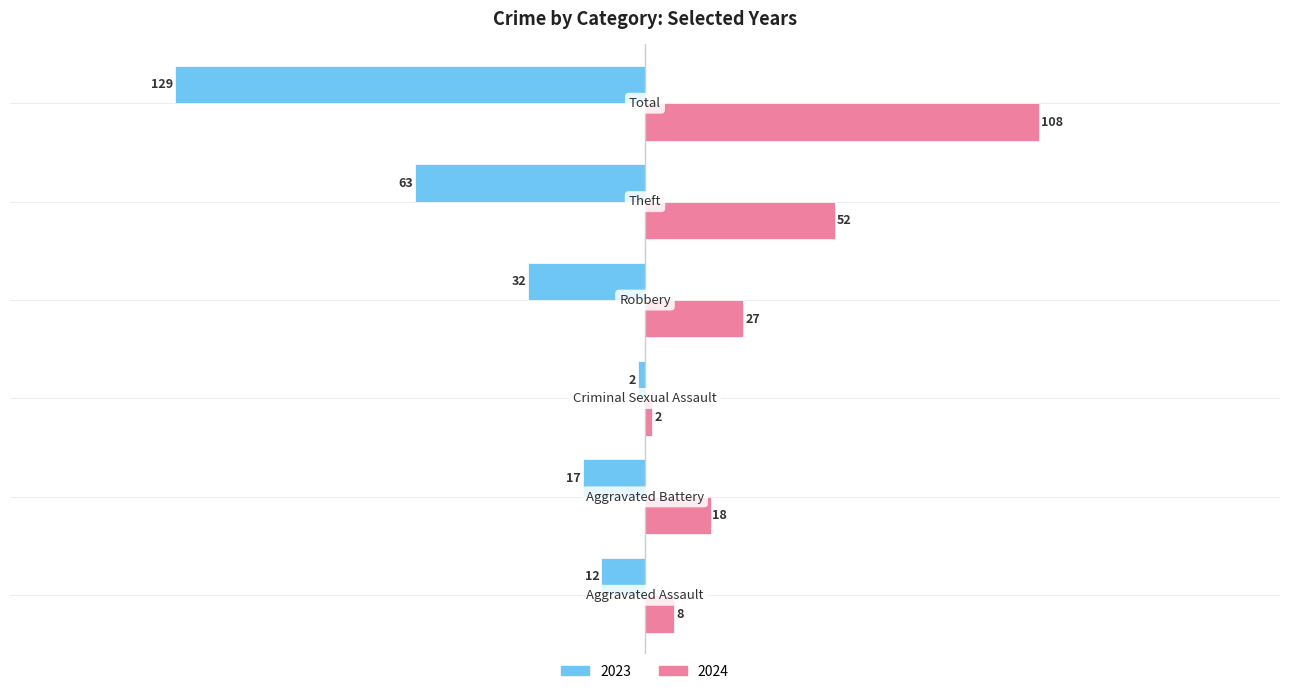

What is the lowest value of the 2023 series?

-129